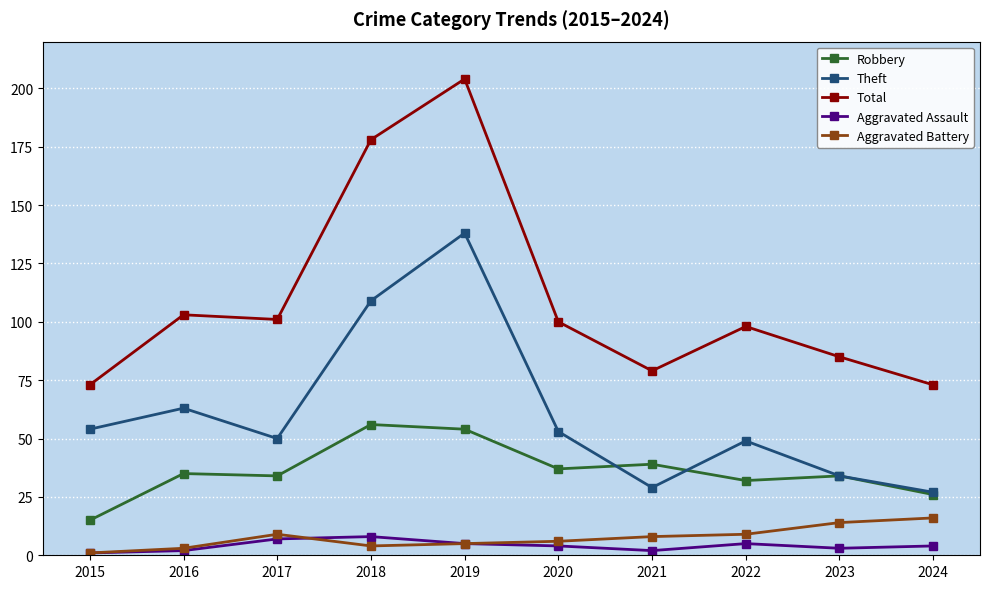

The Aggravated Assault series shows 5 at 2019. True or false?

True